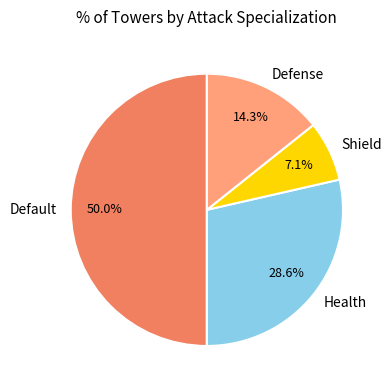

How many segments does this pie chart have?

4